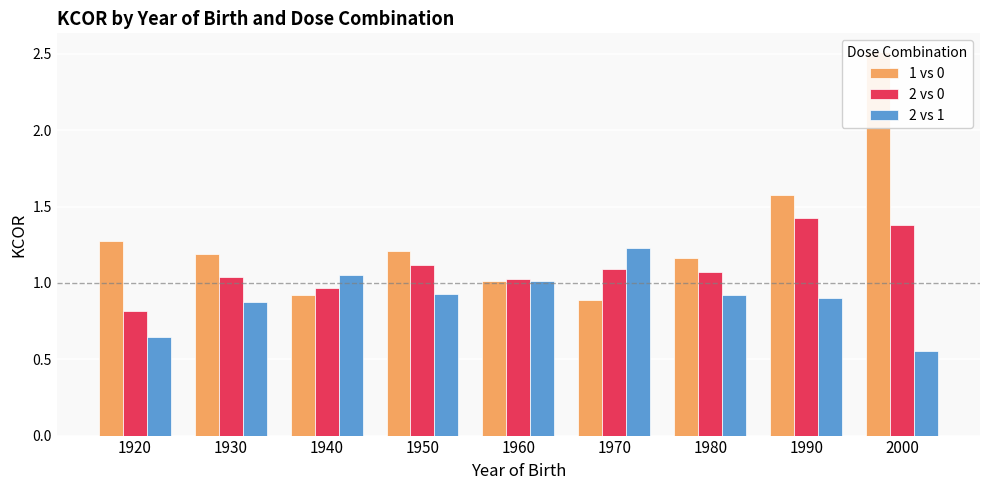

What is the value of the 2 vs 1 bar at the 4th from the left?

0.9